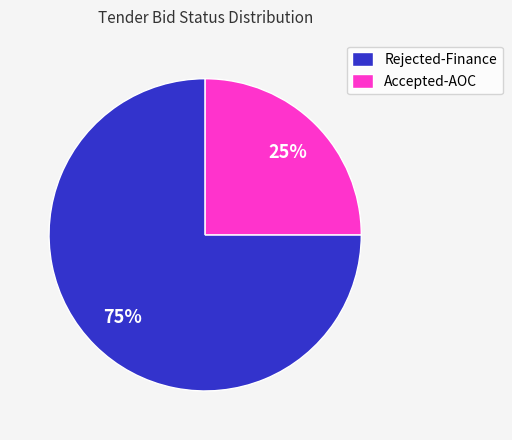

Approximately how many times larger is the value at Accepted-AOC compared to Rejected-Finance?

0.3